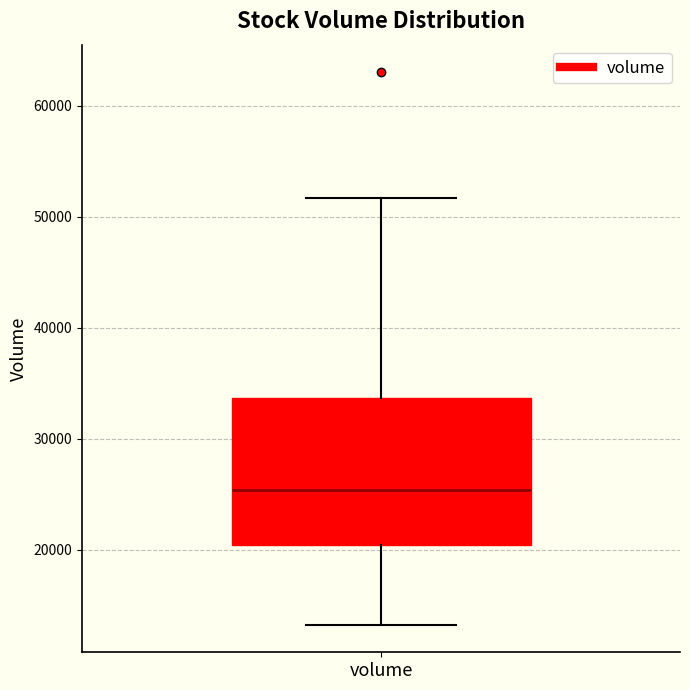

Transcribe this box plot: give where the median line is, the range the box spans, and where the two whiskers end, as read against the y-axis. The values are not printed on the chart, so give them approximately, as read against the axis.

median 25000, box 20000 to 34000, whiskers 13000 to 52000